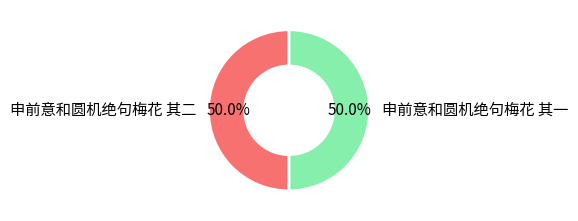

How many segments does this pie chart have?

2